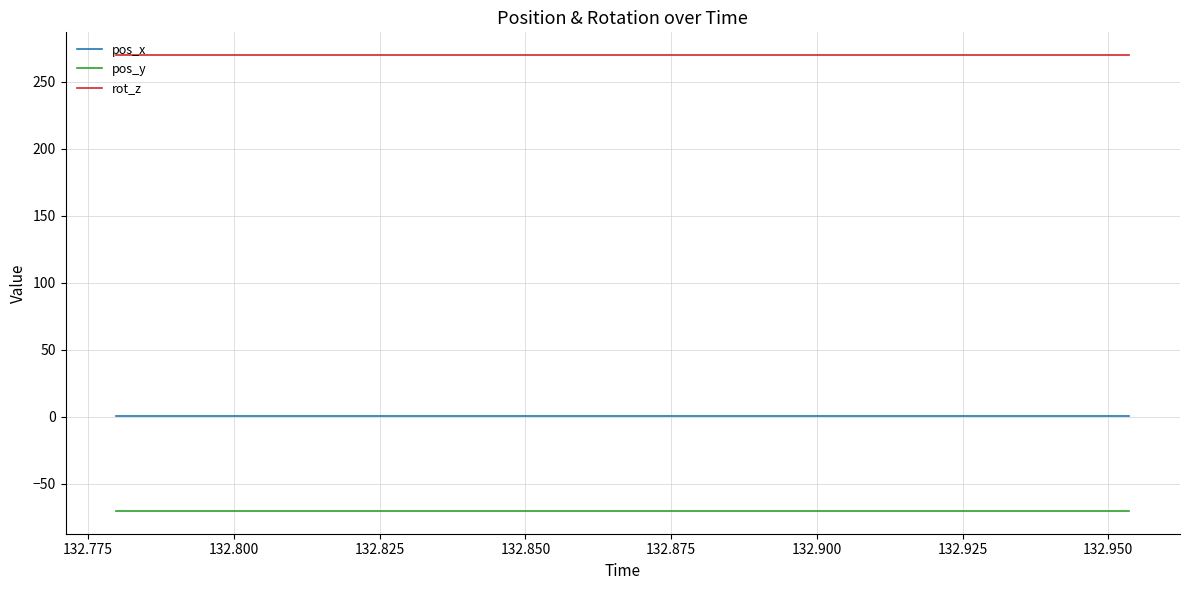

True or false: pos_y and pos_x cross at least once.

False